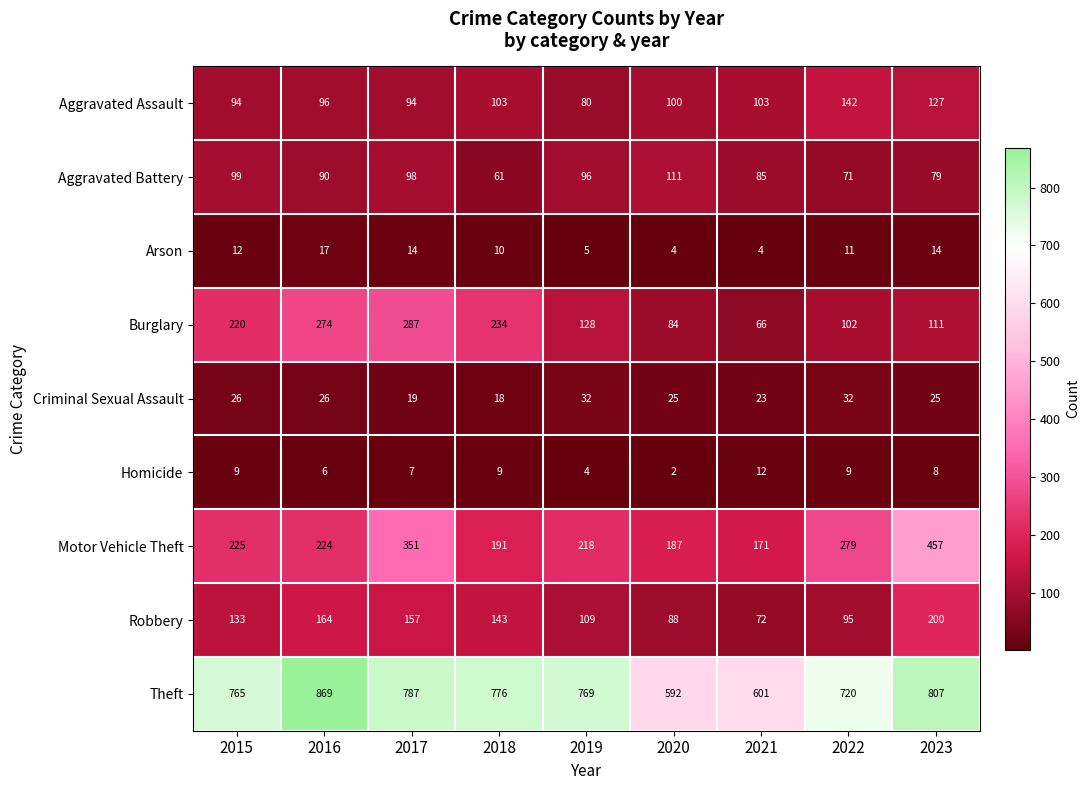

At which category is the sum across all series the highest?

2023